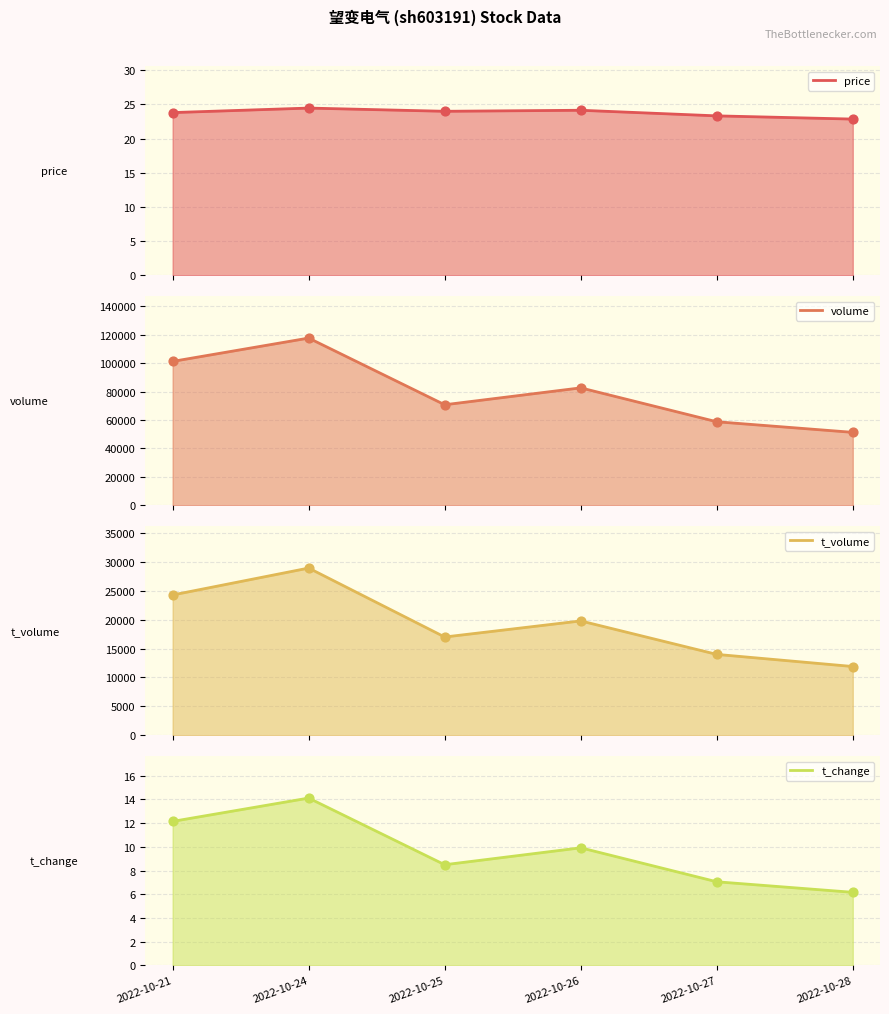

Which series reaches the maximum Y coordinate?

volume